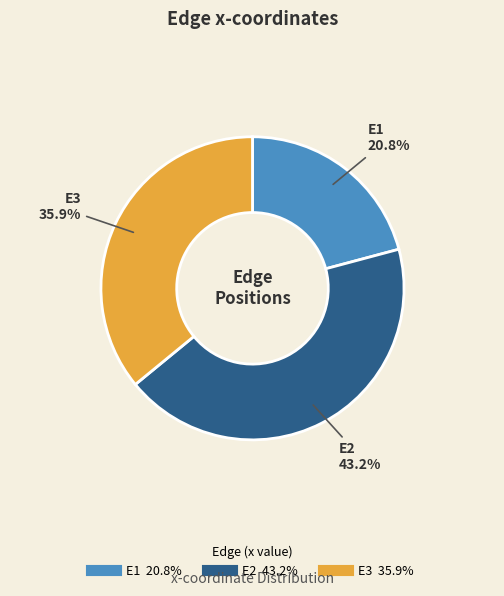

Do E2 and E1 together represent more than half of the pie?

Yes